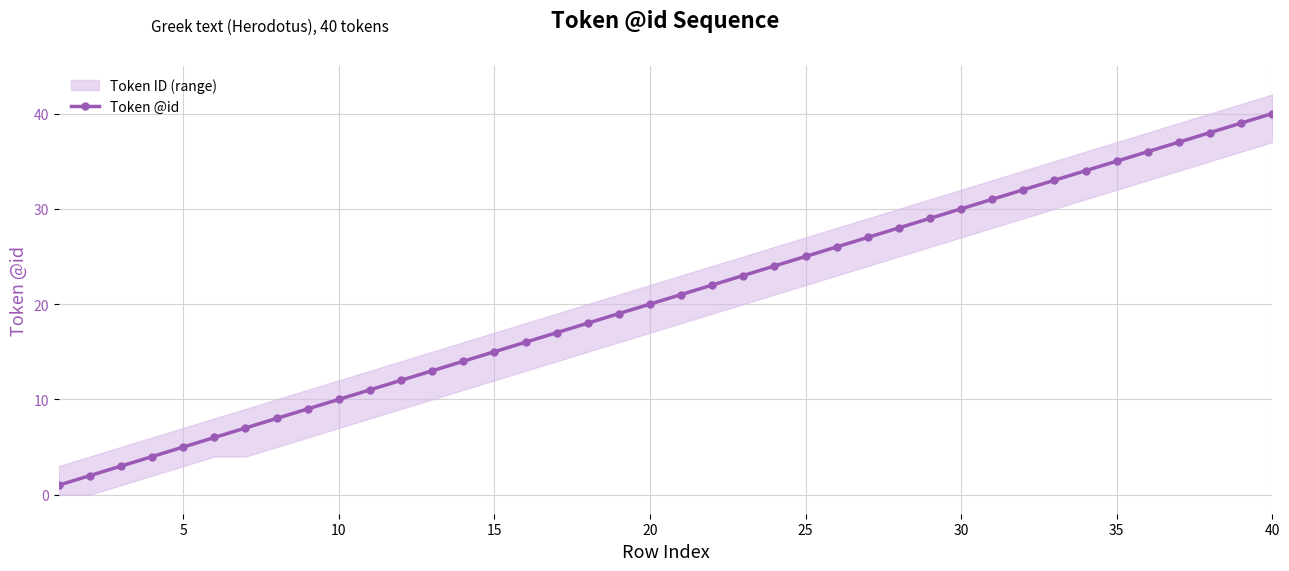

Which category has the highest value in the Token @id series?

40